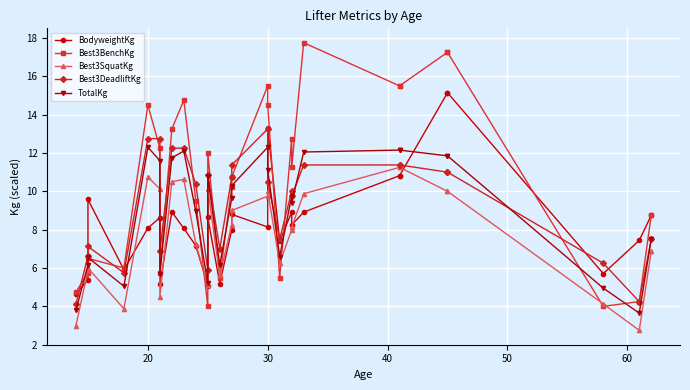

What is the value of the BodyweightKg point at the 9th from the left?

8.1